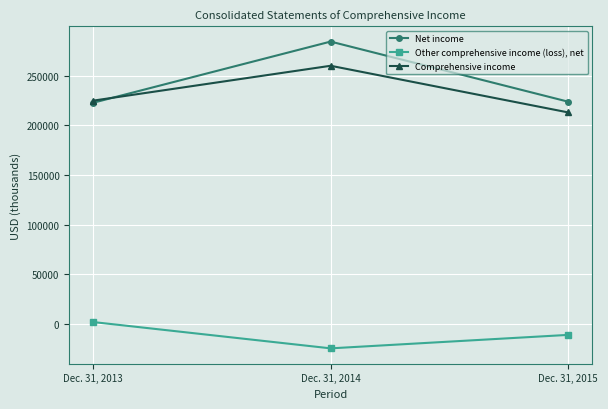

The value of Comprehensive income at Dec. 31, 2013 is 98424. True or false?

False